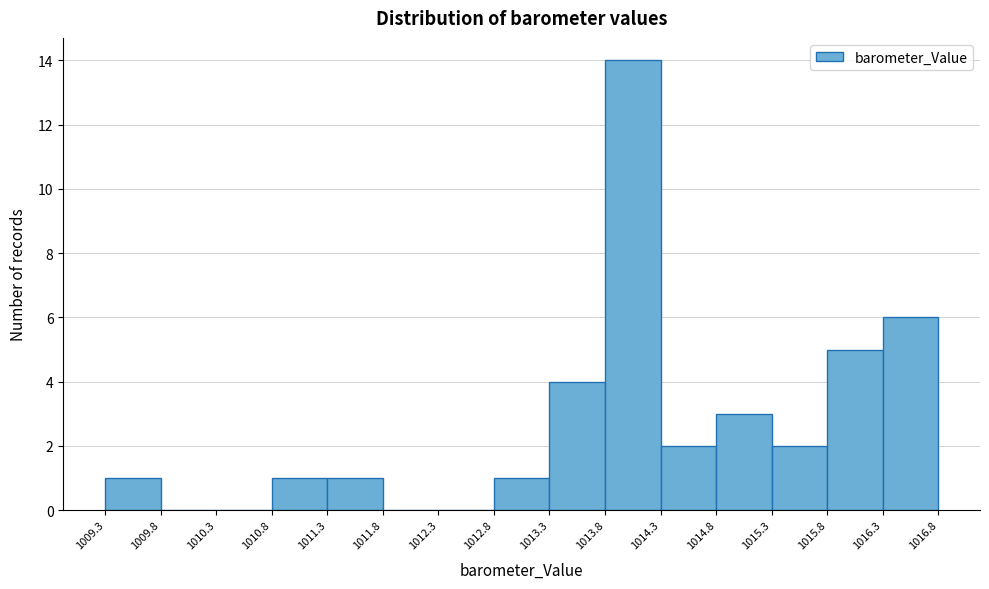

Reading left to right, transcribe this chart: for each bar, give the range it covers on the x-axis and its height. The values are not printed on the chart, so give them approximately, as read against the axis.

1009.3 to 1009.8: 1
1009.8 to 1010.3: 0
1010.3 to 1010.8: 0
1010.8 to 1011.3: 1
1011.3 to 1011.8: 1
1011.8 to 1012.3: 0
1012.3 to 1012.8: 0
1012.8 to 1013.3: 1
1013.3 to 1013.8: 4
1013.8 to 1014.3: 14
1014.3 to 1014.8: 2
1014.8 to 1015.3: 3
1015.3 to 1015.8: 2
1015.8 to 1016.3: 5
1016.3 to 1016.8: 6